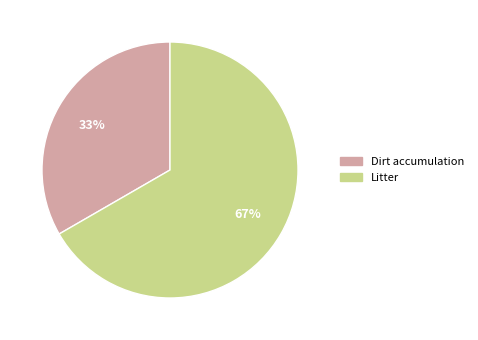

What percentage is the Dirt accumulation slice, to the nearest percent?

33%